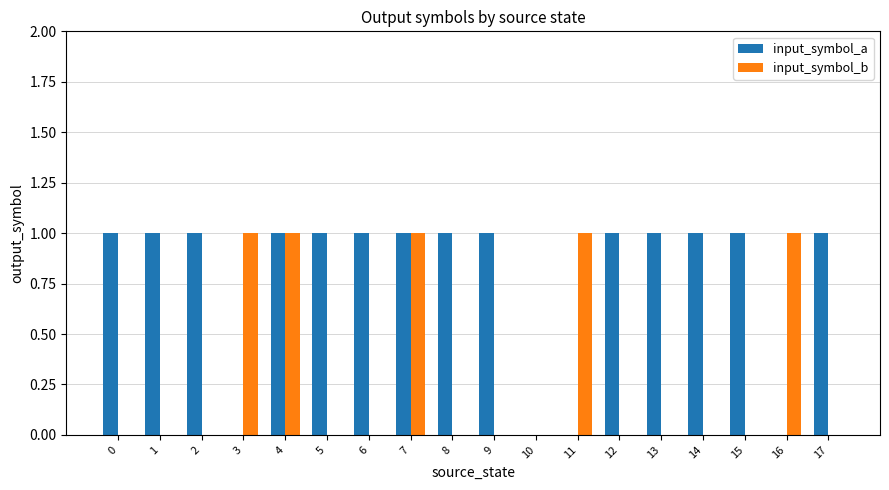

Does the chart contain stacked bars?

No